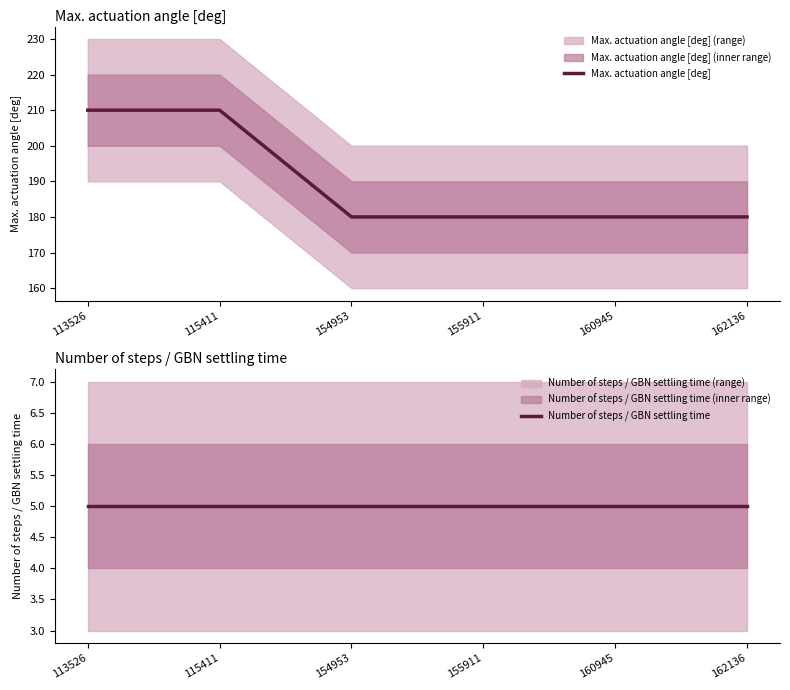

Rank the categories by Max. actuation angle [deg] value from lowest to highest.

154953, 155911, 160945, 162136, 113526, 115411